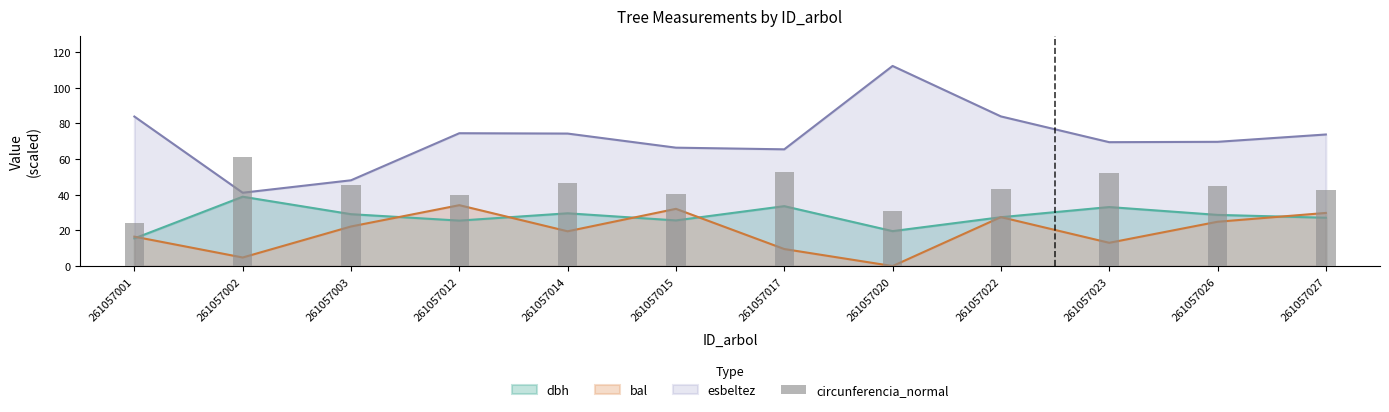

Reading left to right, extract all data points from this chart.

24.4	61.1	45.7	40.1	46.5	40.2	52.8	30.8	43.0	52.0	45.1	42.6